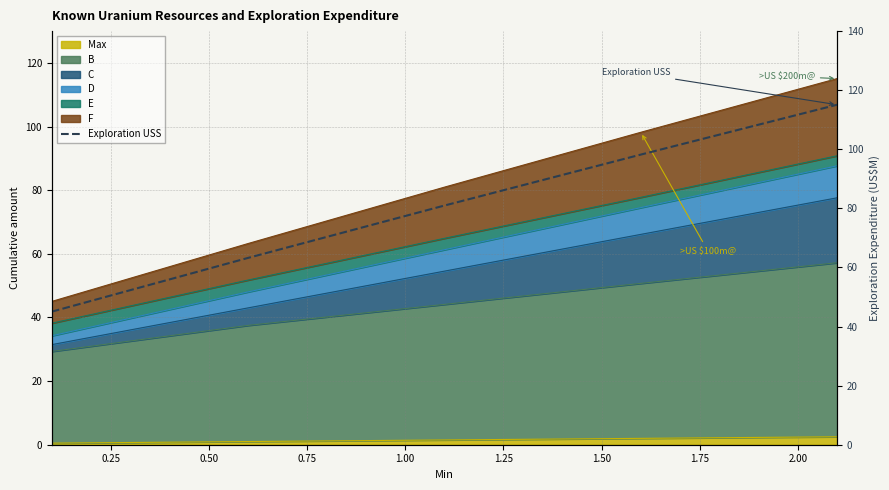

True or false: there are more than 1 points higher than both neighbors.

False